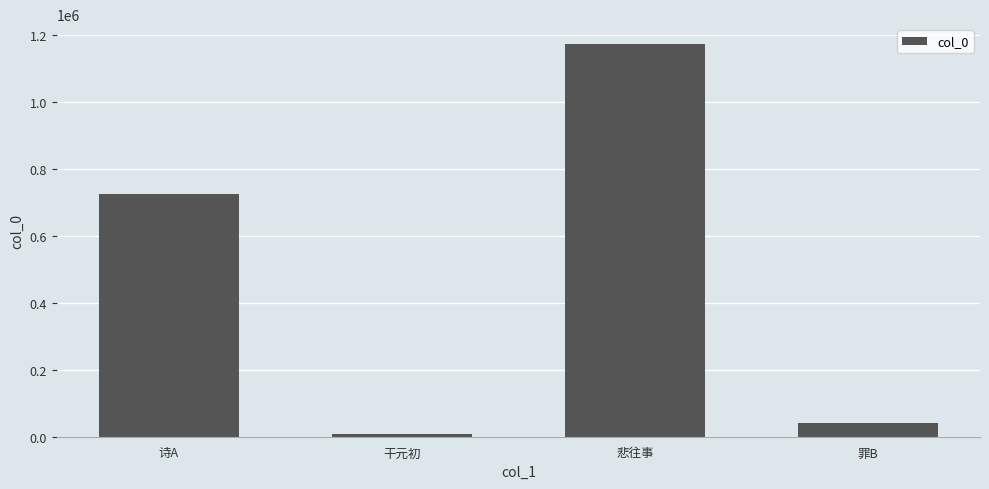

Rank the categories by value from lowest to highest.

干元初, 罪B, 诗A, 悲往事